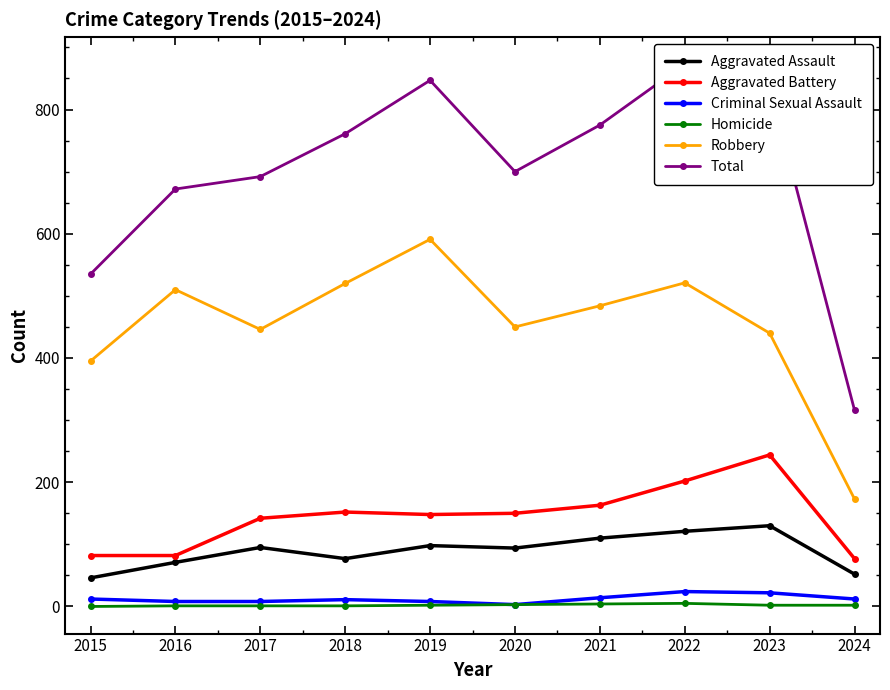

Reading right to left, transcribe all the data shown in this chart.

Aggravated Assault: 2024=52	2023=130	2022=121	2021=110	2020=94	2019=98	2018=77	2017=95	2016=71	2015=46
Aggravated Battery: 2024=77	2023=244	2022=202	2021=163	2020=150	2019=148	2018=152	2017=142	2016=82	2015=82
Criminal Sexual Assault: 2024=12	2023=22	2022=24	2021=14	2020=3	2019=8	2018=11	2017=8	2016=8	2015=12
Homicide: 2024=2	2023=2	2022=5	2021=4	2020=3	2019=2	2018=1	2017=1	2016=1	2015=0
Robbery: 2024=173	2023=440	2022=521	2021=484	2020=450	2019=591	2018=520	2017=446	2016=510	2015=395
Total: 2024=316	2023=838	2022=873	2021=775	2020=700	2019=847	2018=761	2017=692	2016=672	2015=535